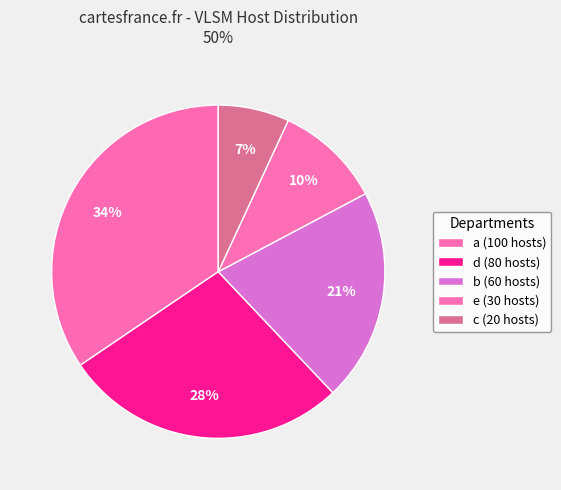

To the nearest percent, what is the combined percentage of c and b?

28%